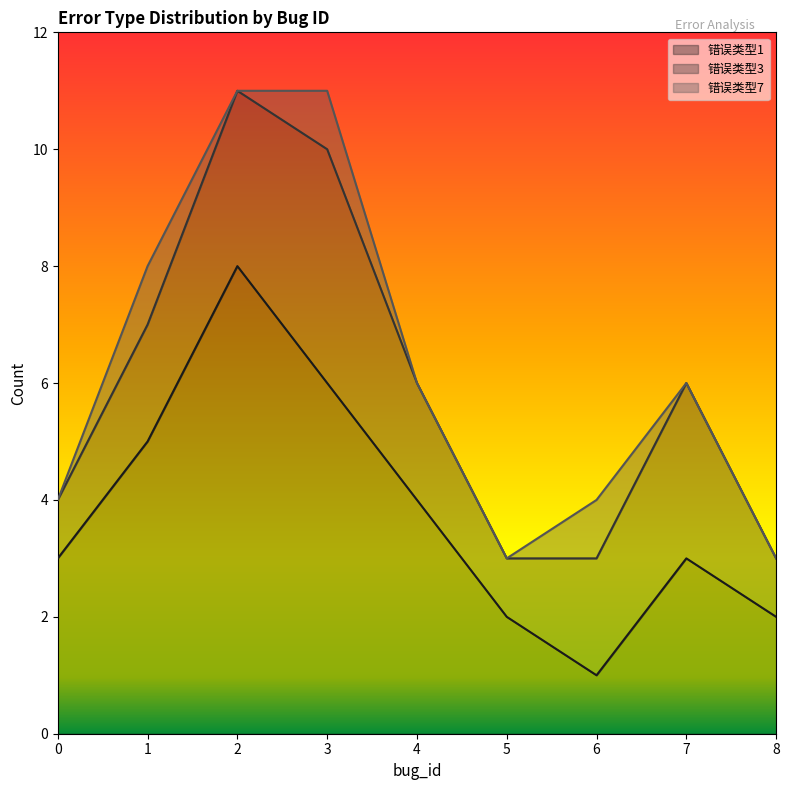

At which label is 错误类型1 closest to 4?

4